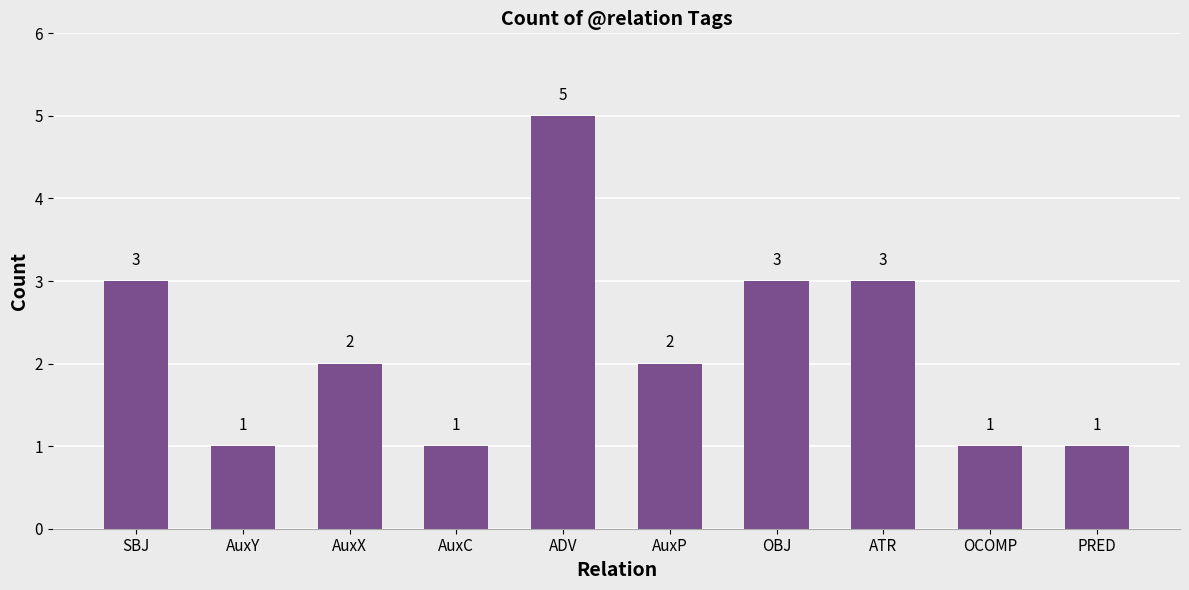

What is the value of the 7th bar from the left?

3